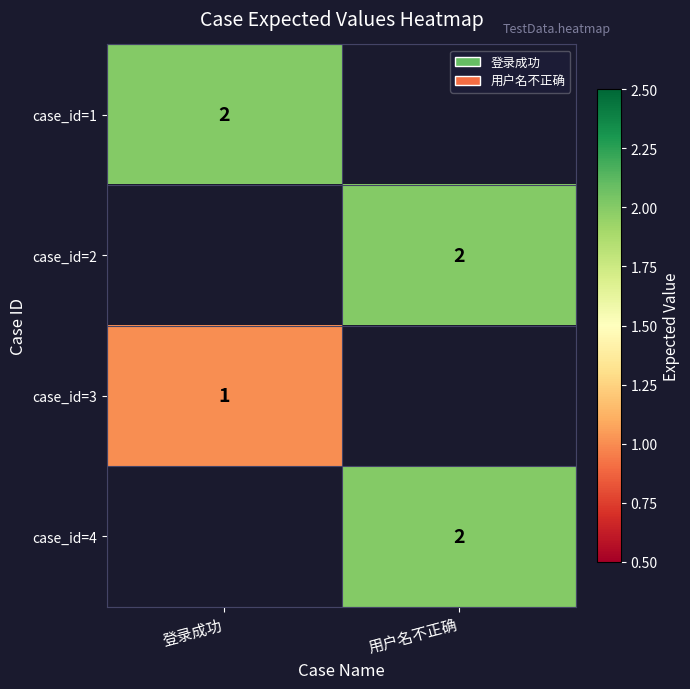

The value of case_id=2 at 用户名不正确 is 1. True or false?

False